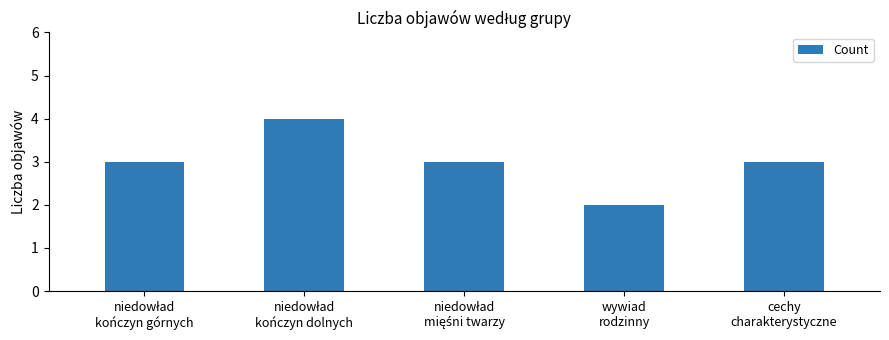

Which category has the lowest value across all series?

wywiad
rodzinny